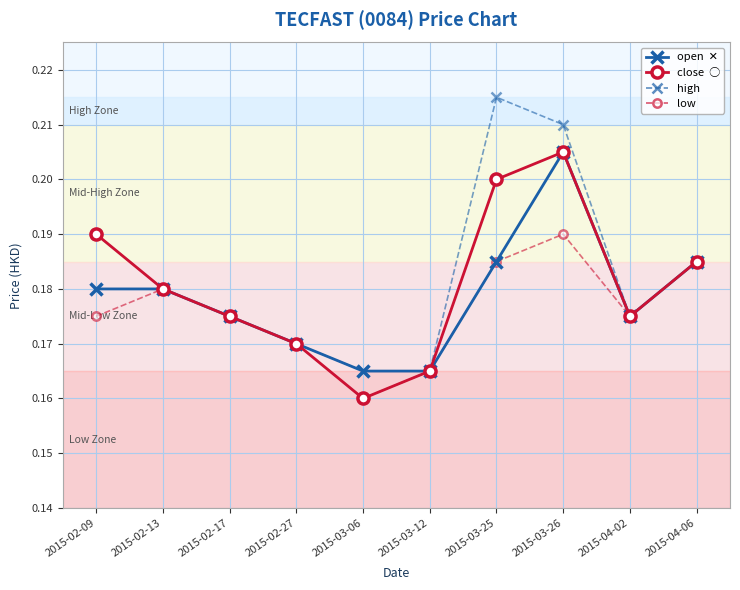

At which category is the sum across all series the highest?

2015-03-26